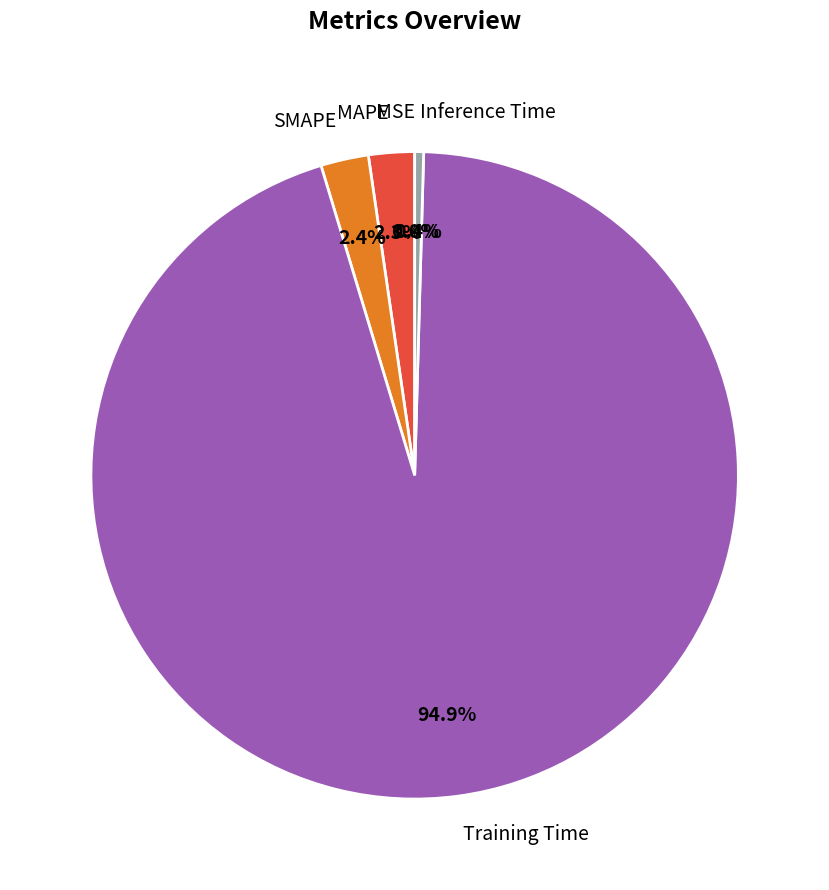

Which slice is the largest?

Training Time